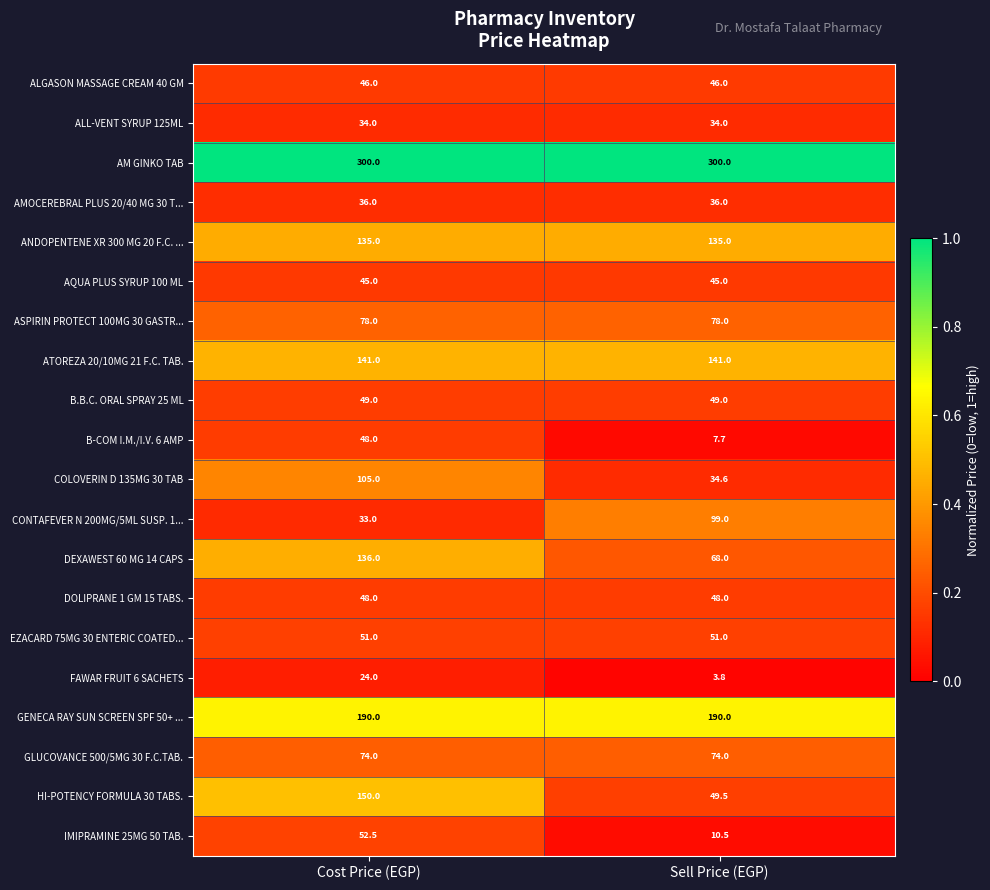

What is the approximate value of AM GINKO TAB at Sell Price (EGP)?

300.0